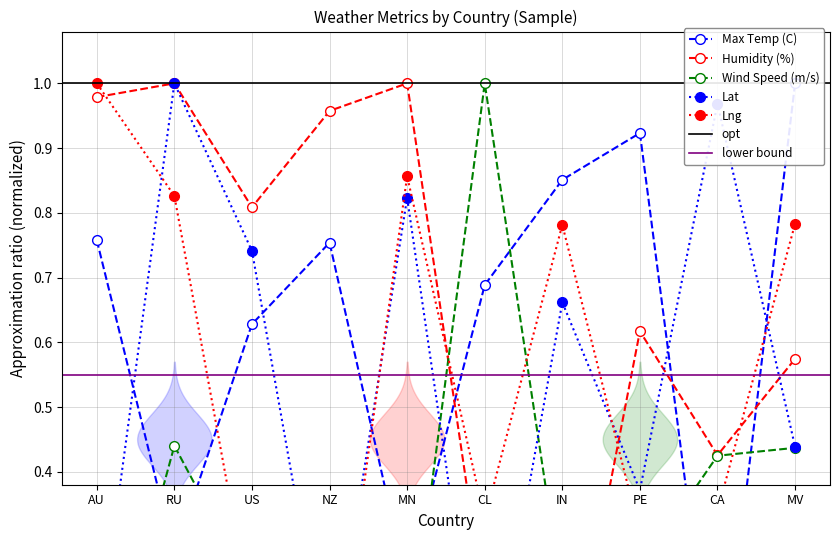

How many times do Lng and Max Temp (C) cross each other?

5